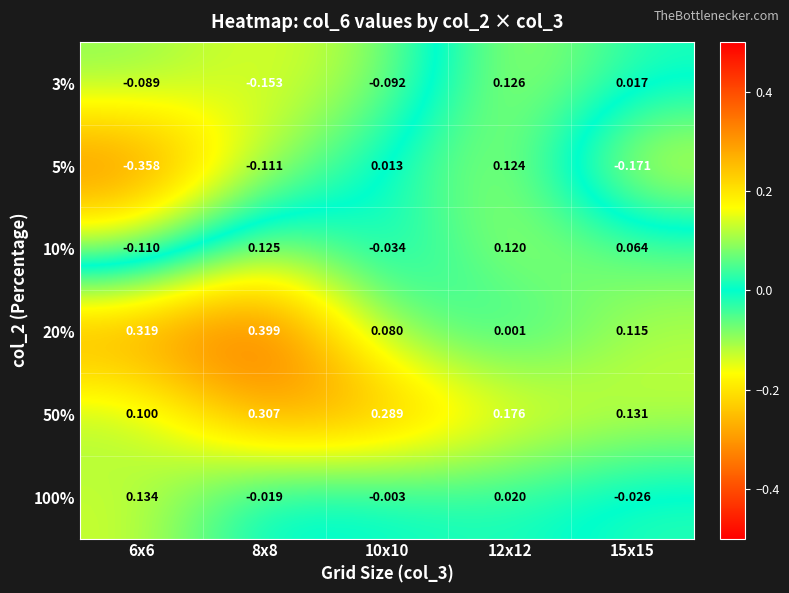

How many categories are shown in the chart?

5